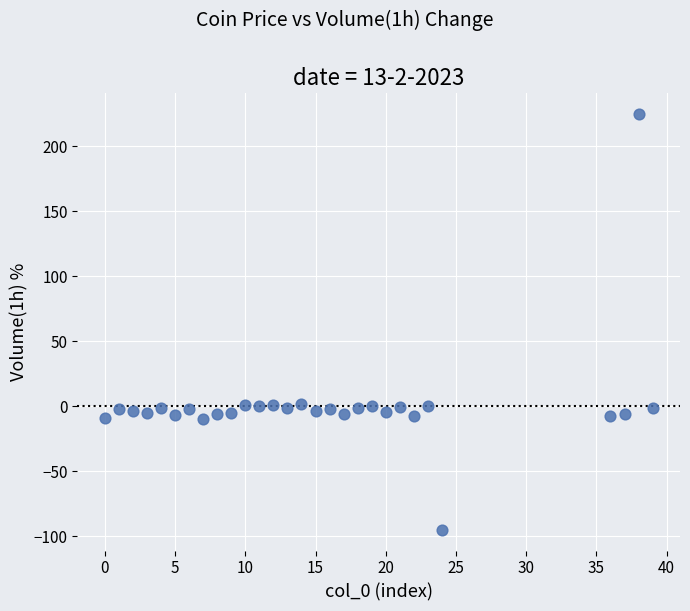

What is the range of Y values (max minus min)?

319.6